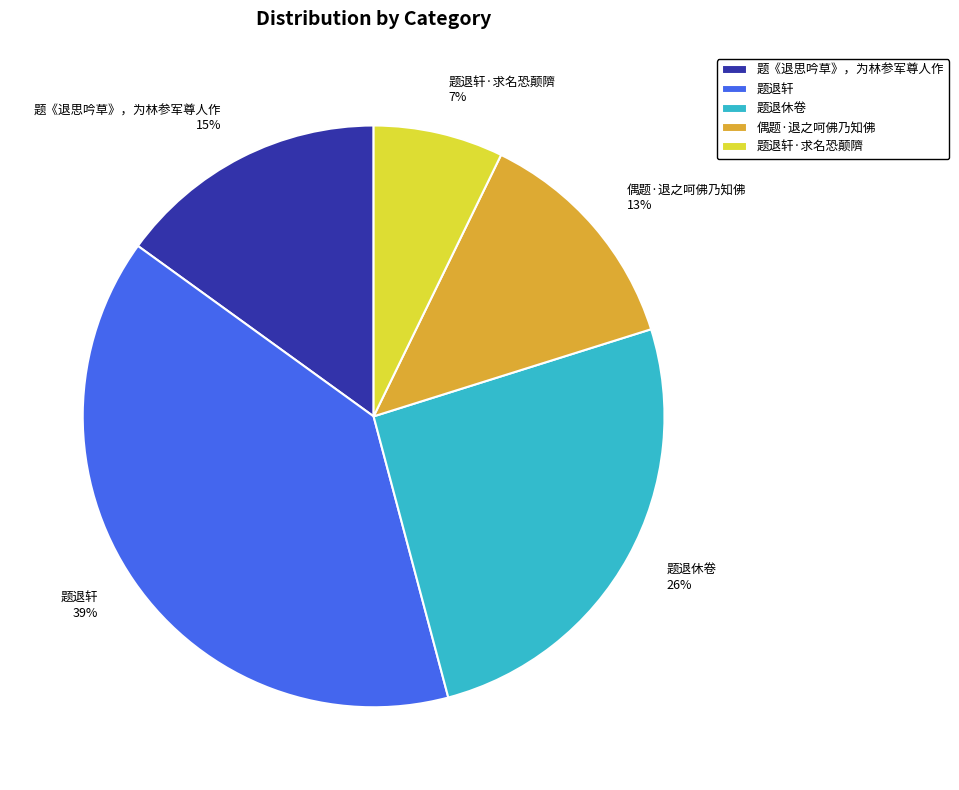

To the nearest percent, what portion does 题退休卷 represent?

26%